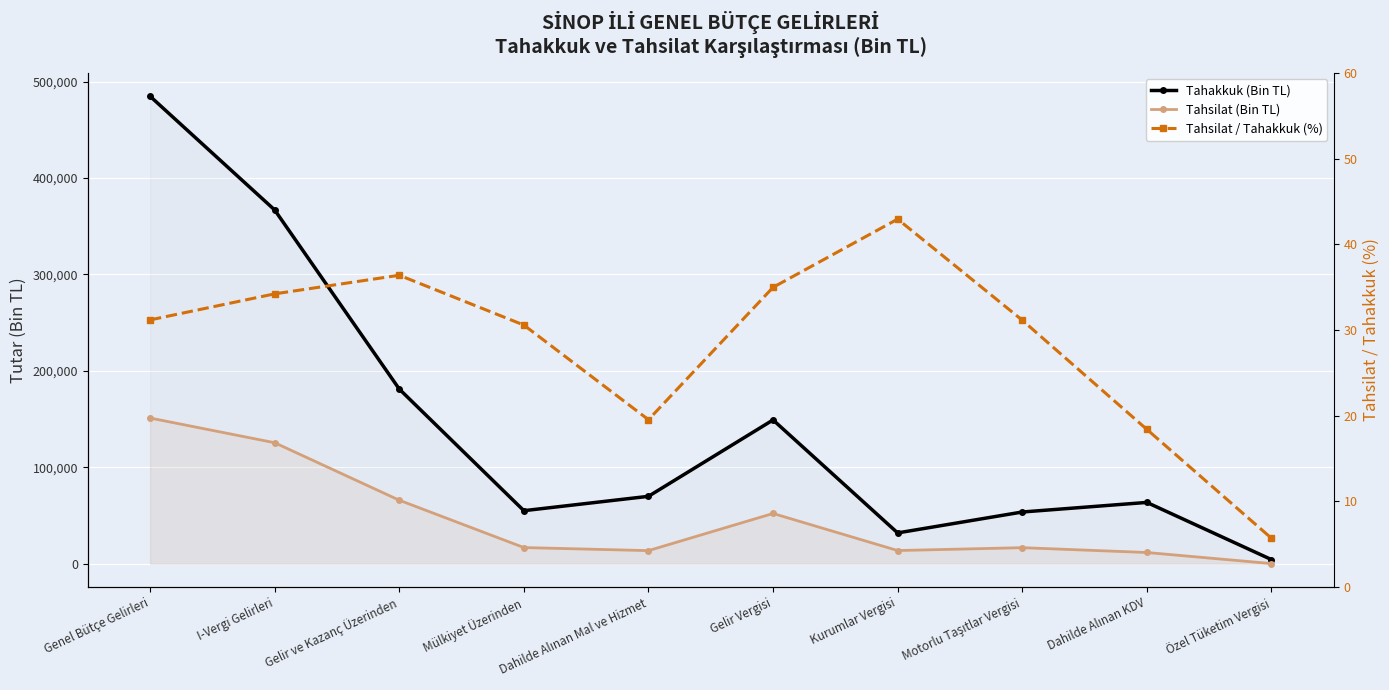

What is the difference between the second highest and second lowest values in the Tahsilat (Bin TL) series?

113814.0